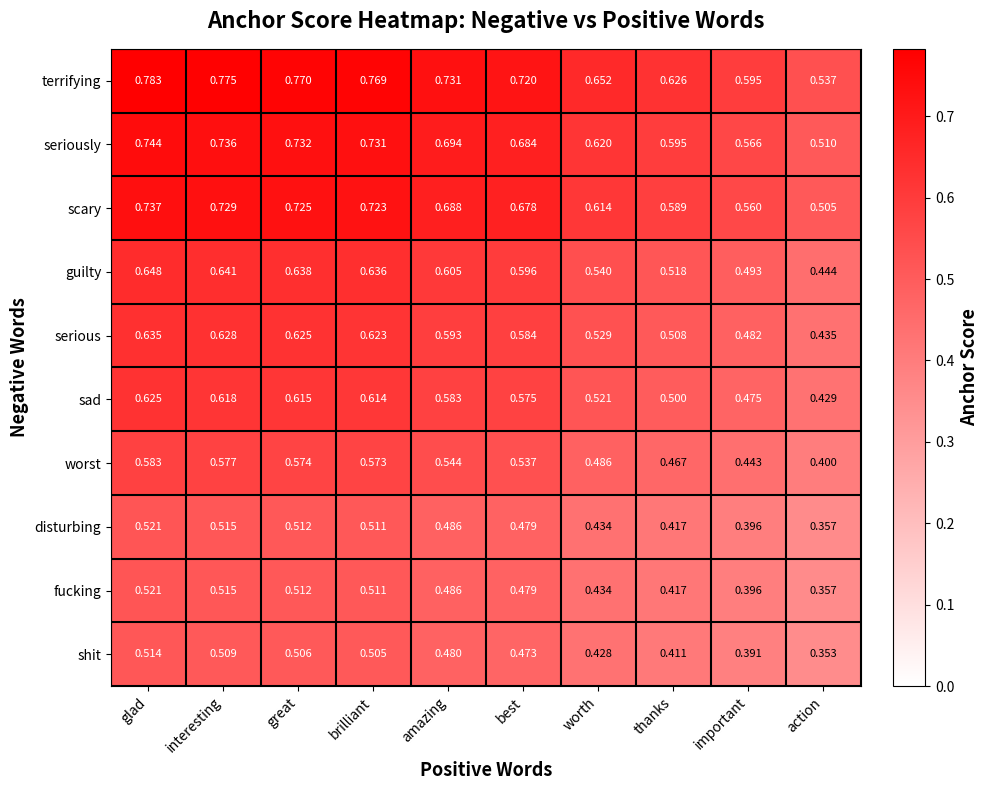

Which series has the widest spread of values?

terrifying